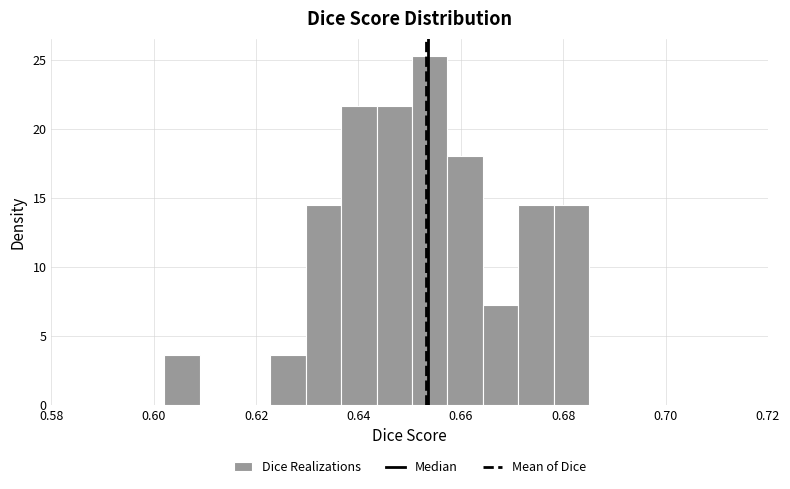

Around what value on the x-axis is the tallest bar? Give the approximate position of its centre, as read against the axis.

0.654